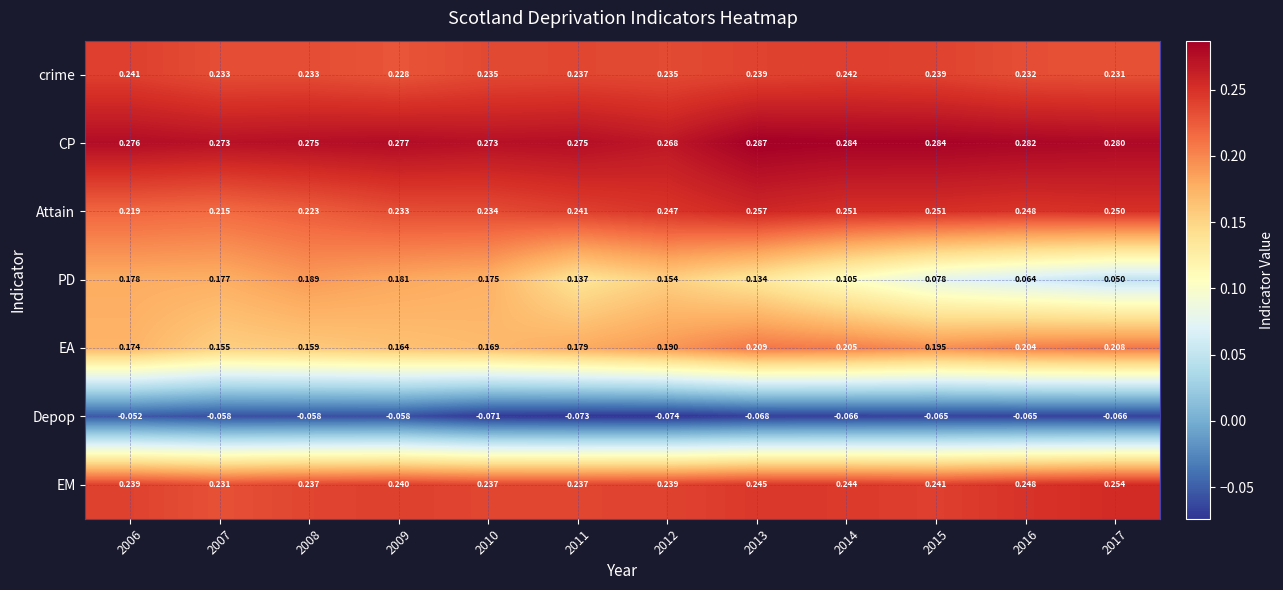

Which series has the largest total across all categories?

CP